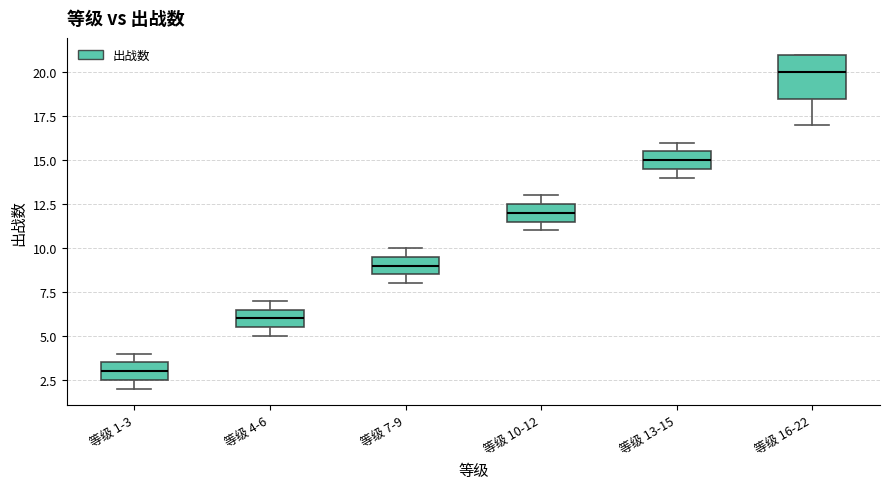

Reading left to right, read every box against the y-axis: the position of its median line, the range the box covers, and the ends of its whiskers. The values are not printed on the chart, so give them approximately, as read against the axis.

等级 1-3: median 3.0, box 2.5 to 3.5, whiskers 2.0 to 4.0
等级 4-6: median 6.0, box 5.5 to 6.5, whiskers 5.0 to 7.0
等级 7-9: median 9.0, box 8.5 to 9.5, whiskers 8.0 to 10.0
等级 10-12: median 12.0, box 11.5 to 12.5, whiskers 11.0 to 13.0
等级 13-15: median 15.0, box 14.5 to 15.5, whiskers 14.0 to 16.0
等级 16-22: median 20.0, box 18.5 to 21.0, whiskers 17.0 to 21.0